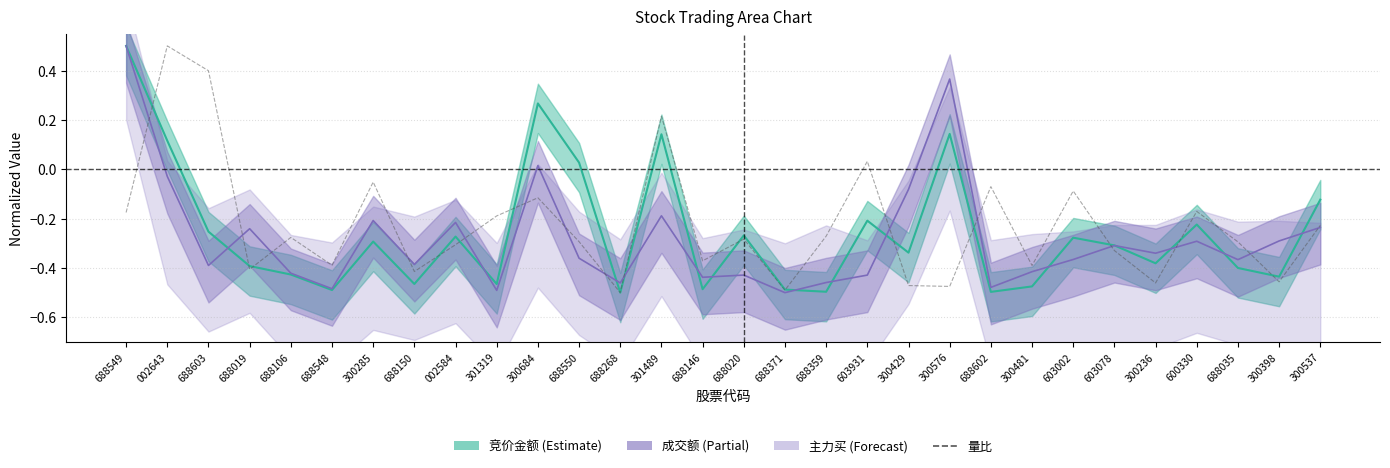

How many points are lower than both their immediate neighbors (excluding endpoints)?

10